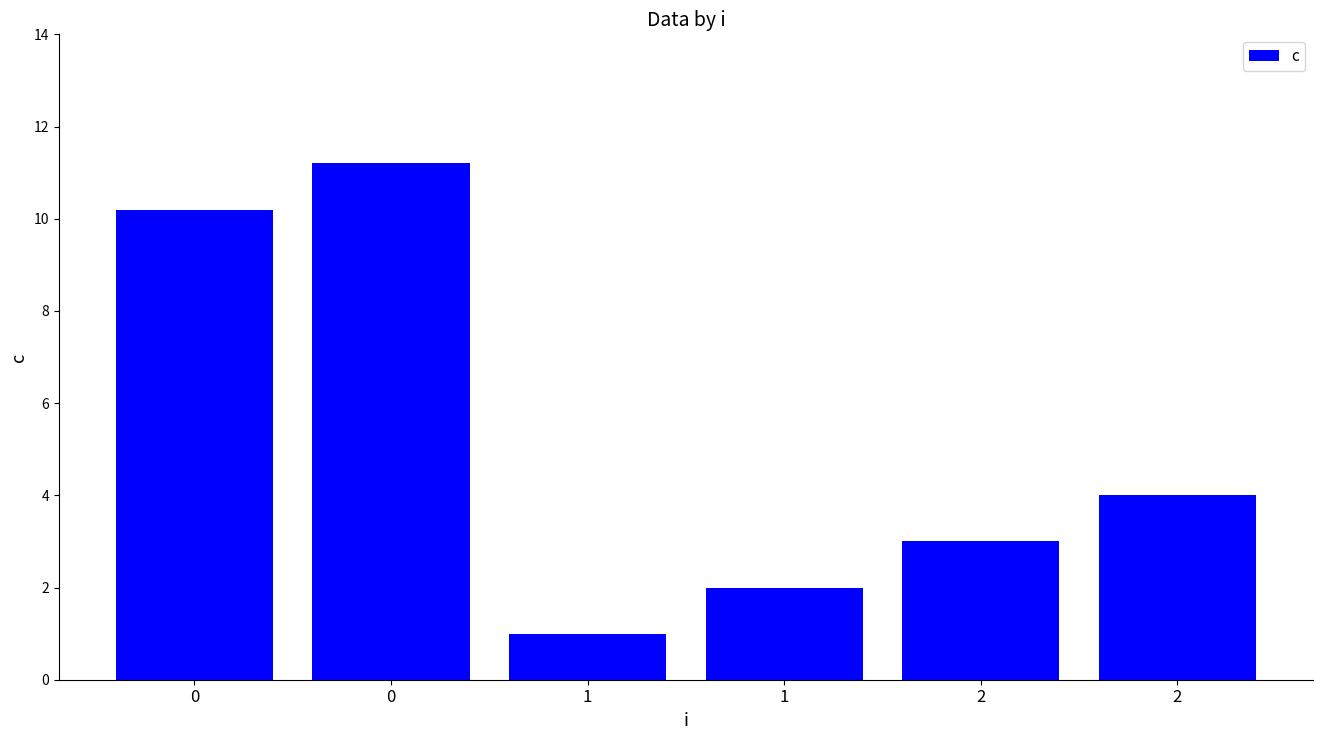

How many categories are shown in the chart?

6